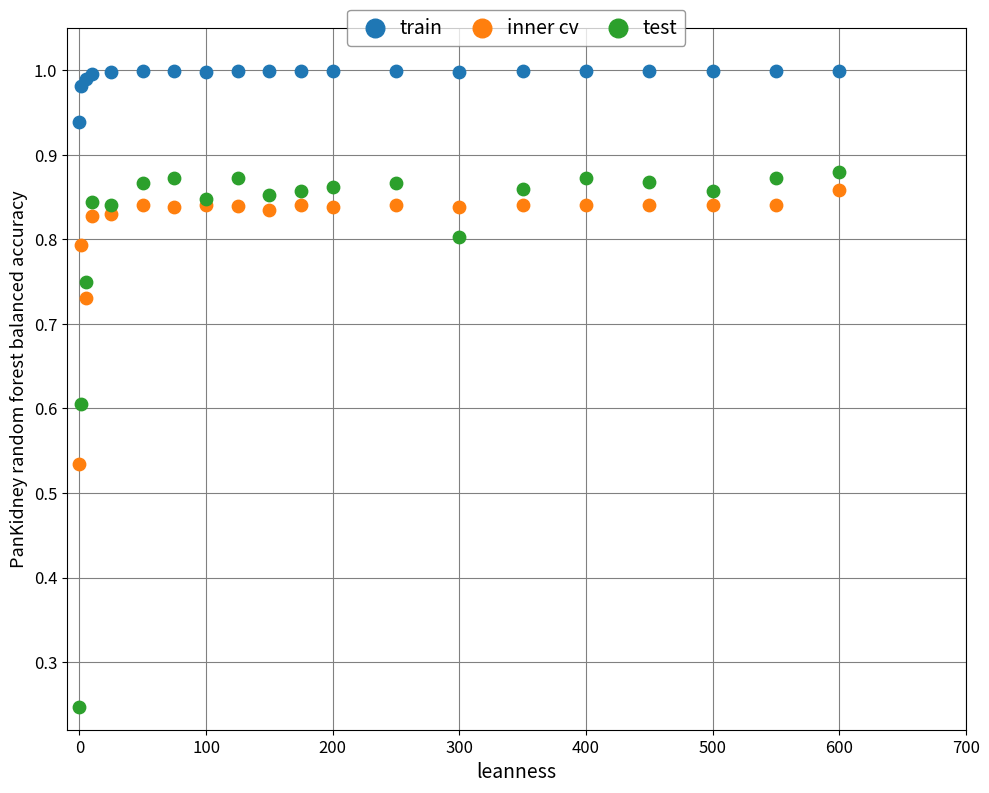

Which series contains the lowest Y value?

test